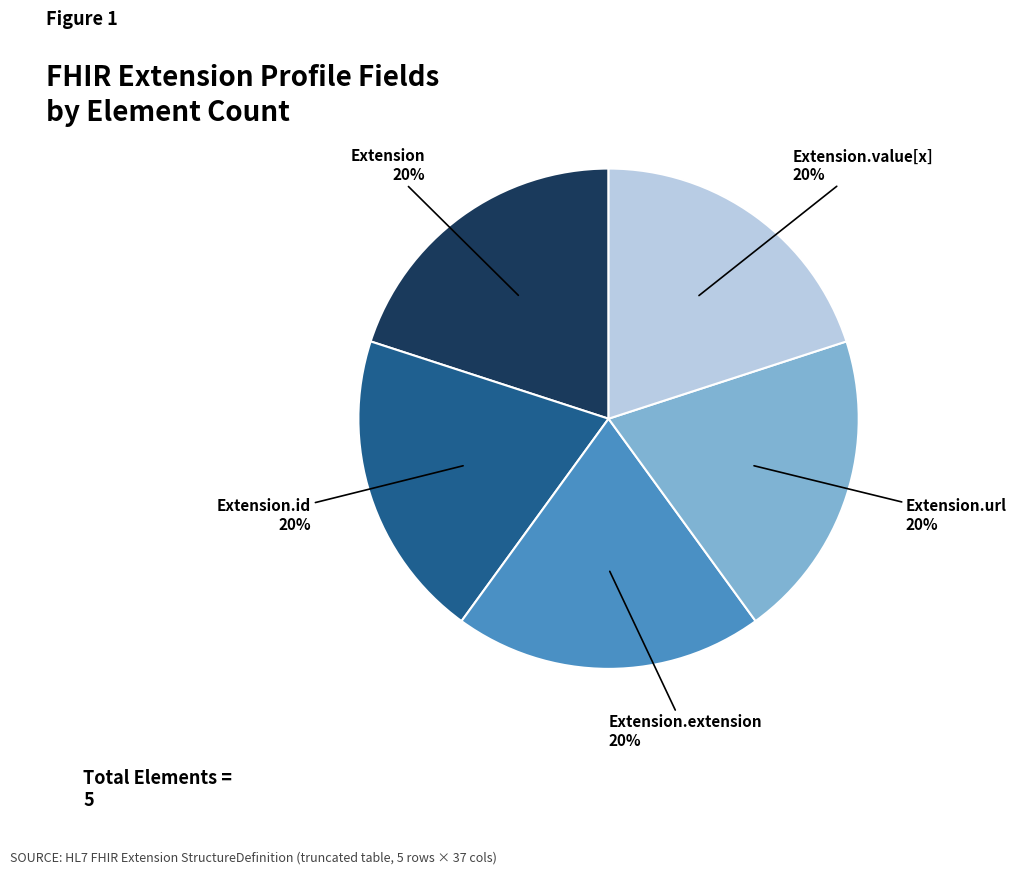

Does Extension.url account for over 50% of the chart?

No